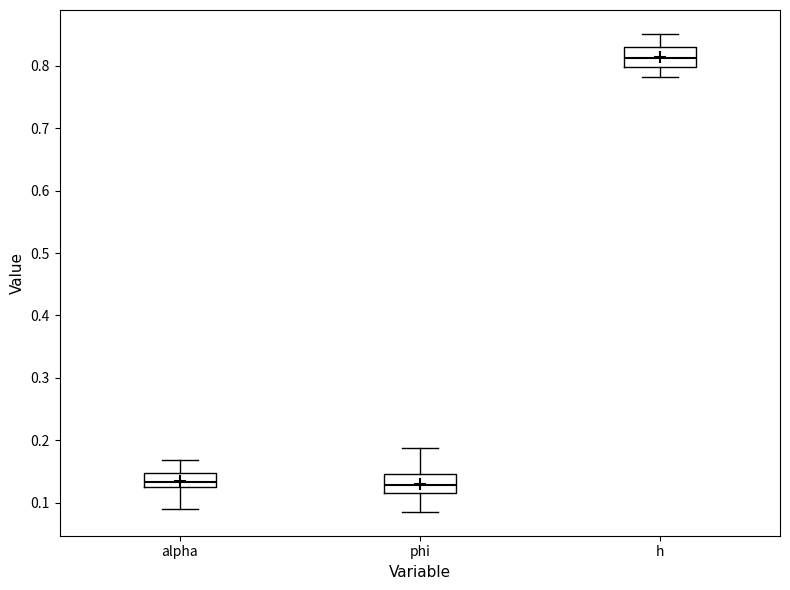

Reading left to right, read every box against the y-axis: the position of its median line, the range the box covers, and the ends of its whiskers. The values are not printed on the chart, so give them approximately, as read against the axis.

alpha: median 0.13, box 0.12 to 0.15, whiskers 0.09 to 0.17
phi: median 0.13, box 0.11 to 0.15, whiskers 0.09 to 0.19
h: median 0.81, box 0.80 to 0.83, whiskers 0.78 to 0.85